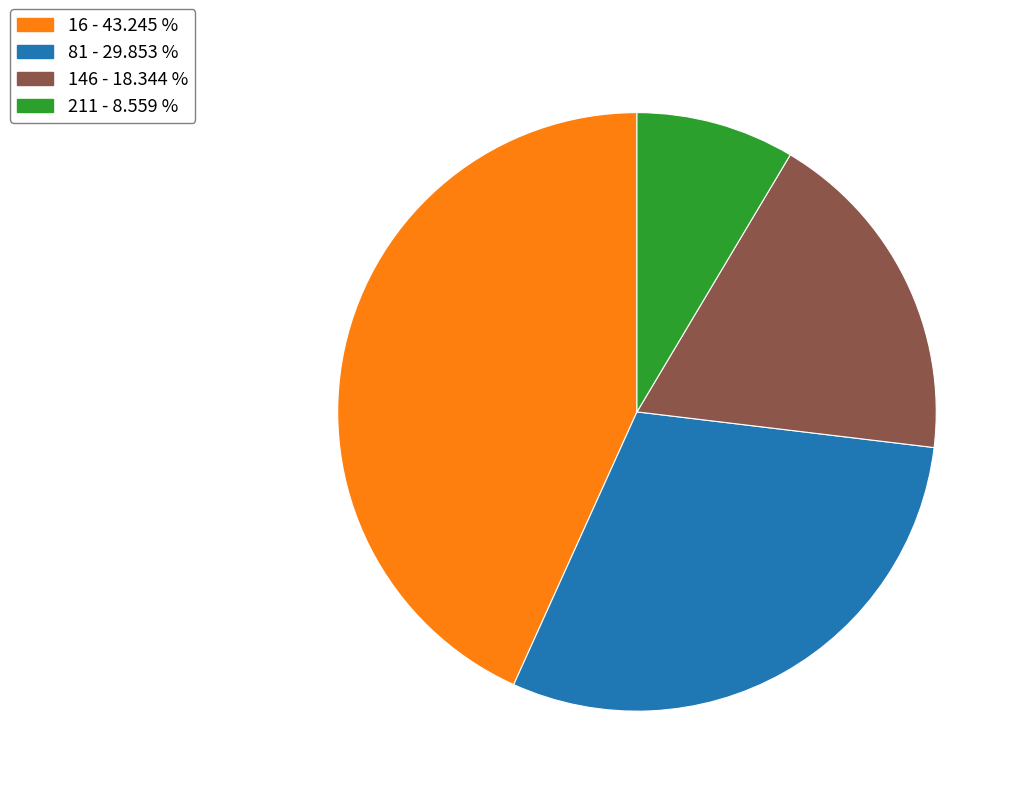

Count the number of slices in the pie.

4